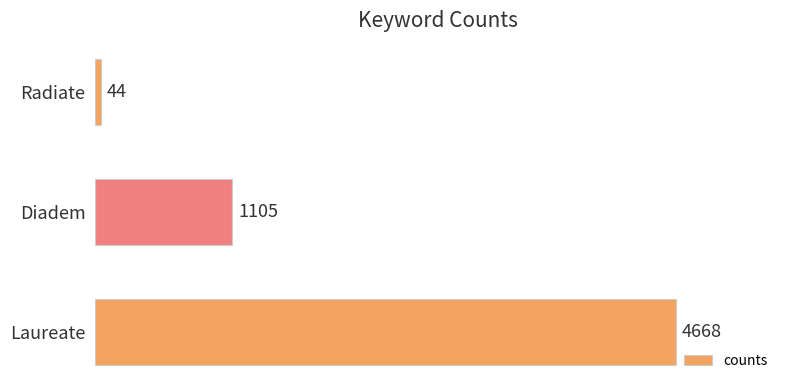

Rank the categories by value from highest to lowest.

Laureate, Diadem, Radiate